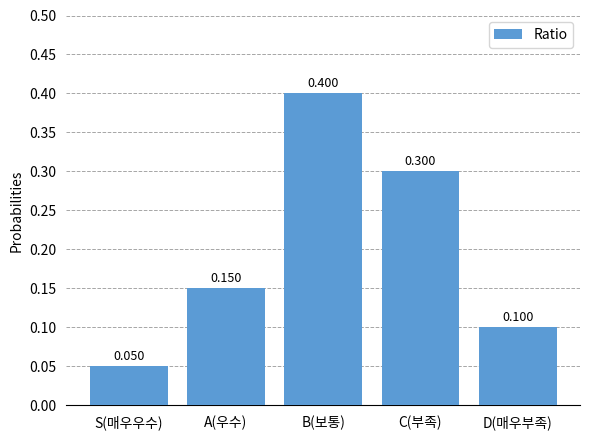

Between S(매우우수) and B(보통), which is larger?

B(보통)